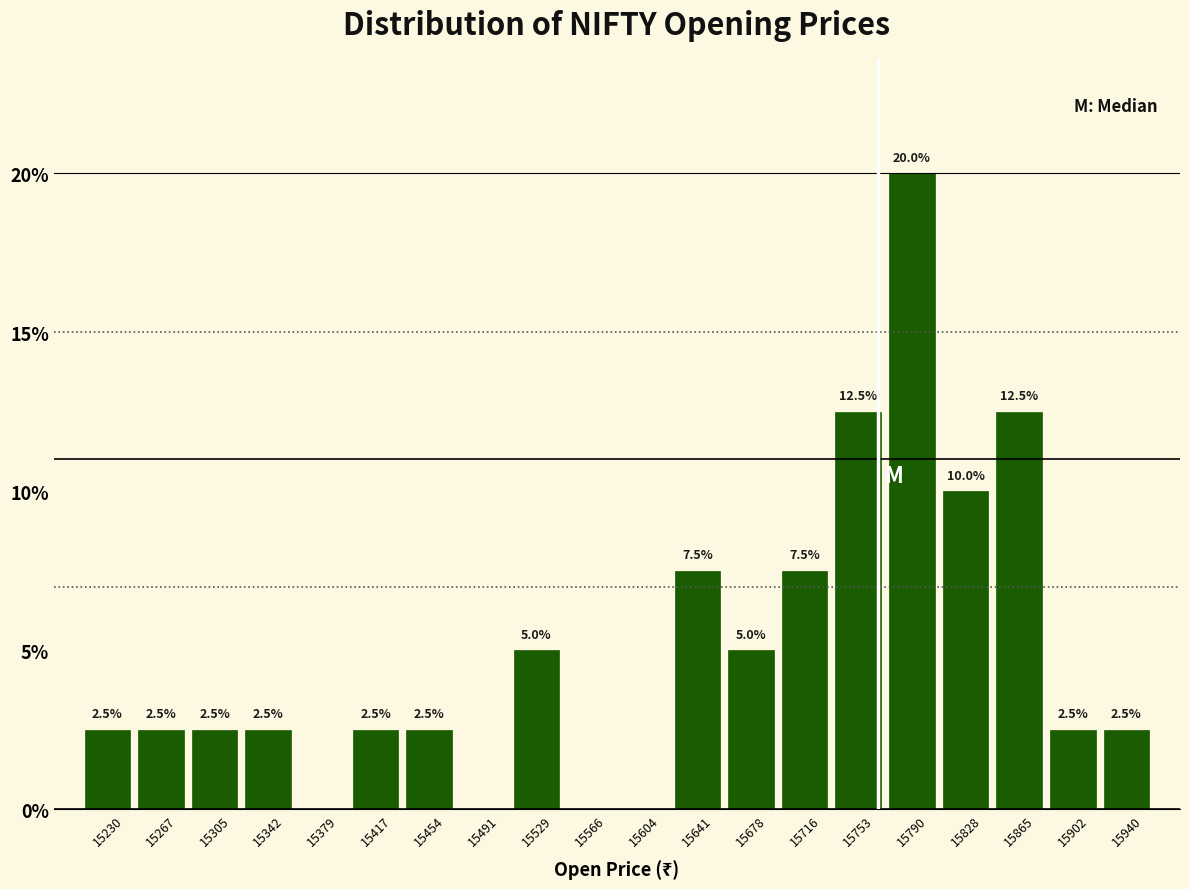

Over which range of the x-axis is the bar tallest?

15770 to 15810